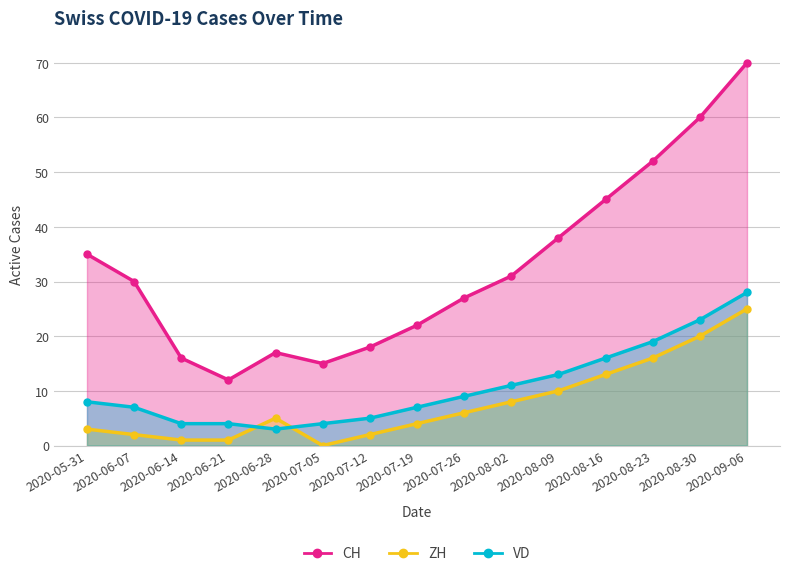

What is the greatest value displayed?

70